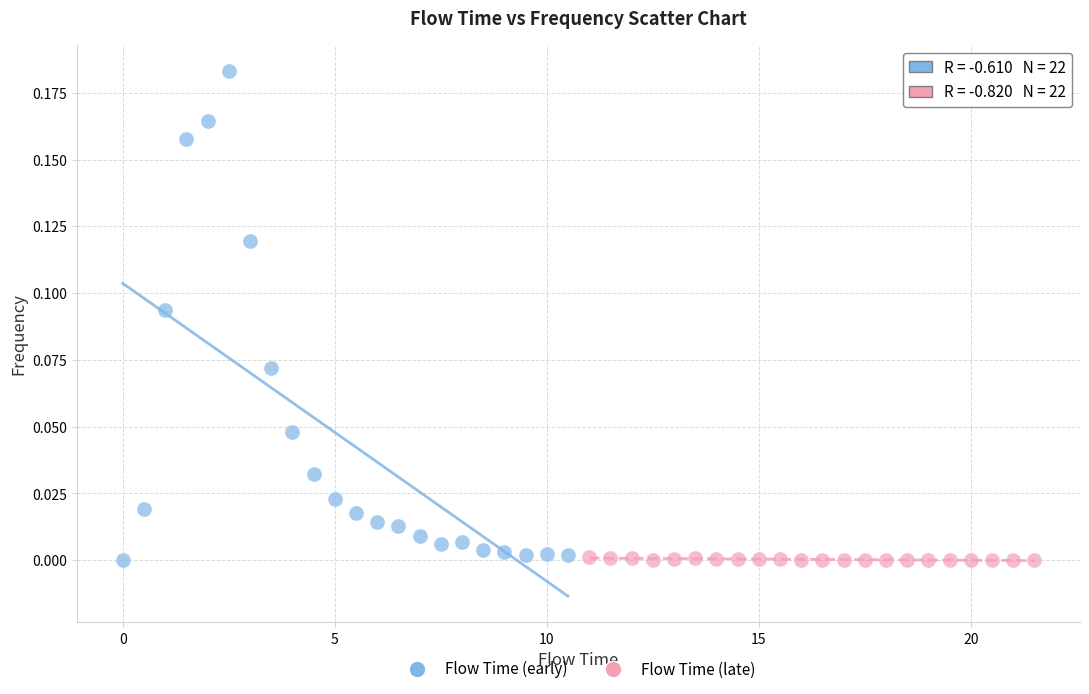

Which series contains the highest Y value?

Flow Time (early)